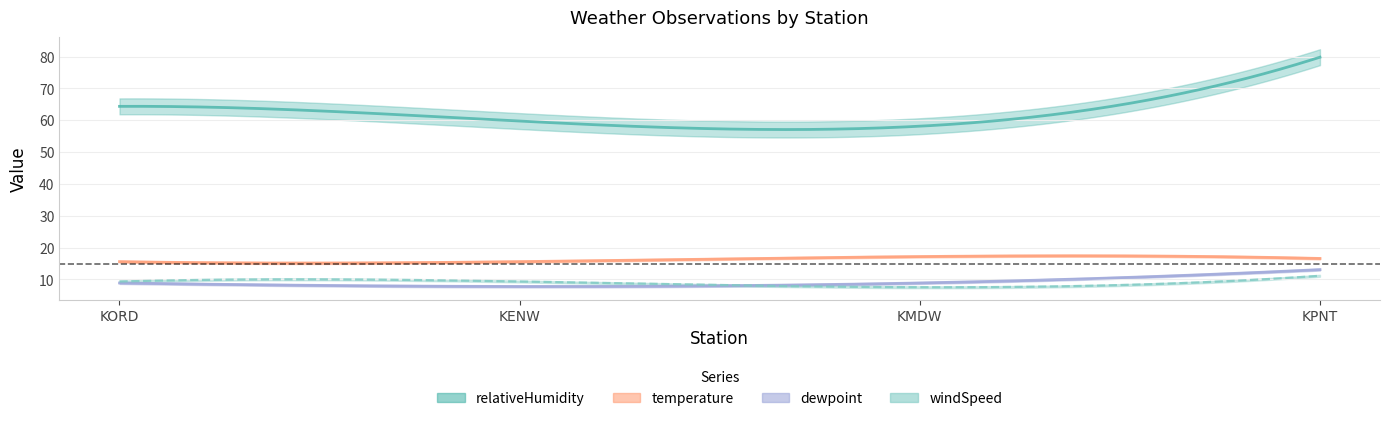

Is the value of temperature at KPNT greater than the value of relativeHumidity at KENW?

No